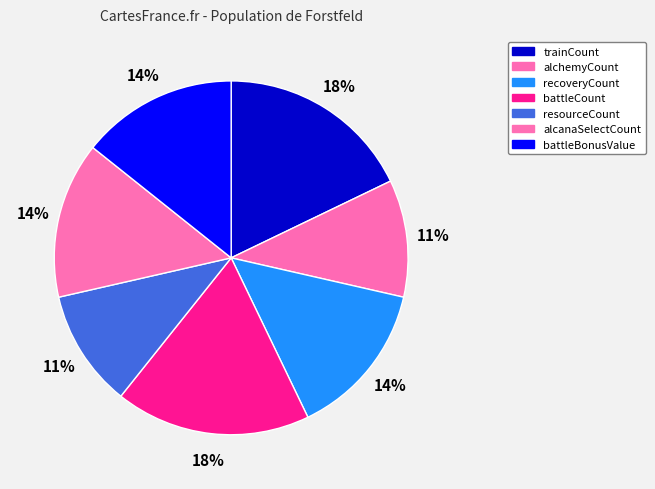

What is the largest slice in the pie chart?

trainCount